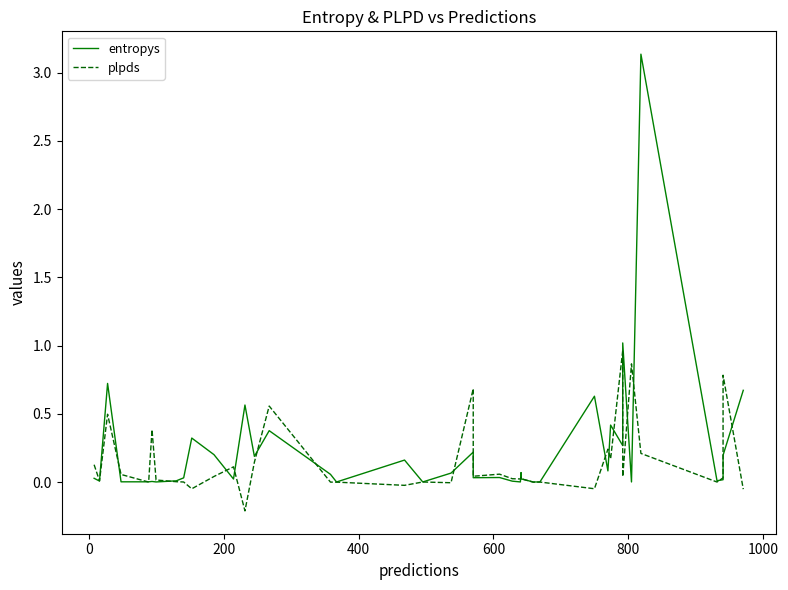

True or false: plpds has more than 0 interior local peaks.

True